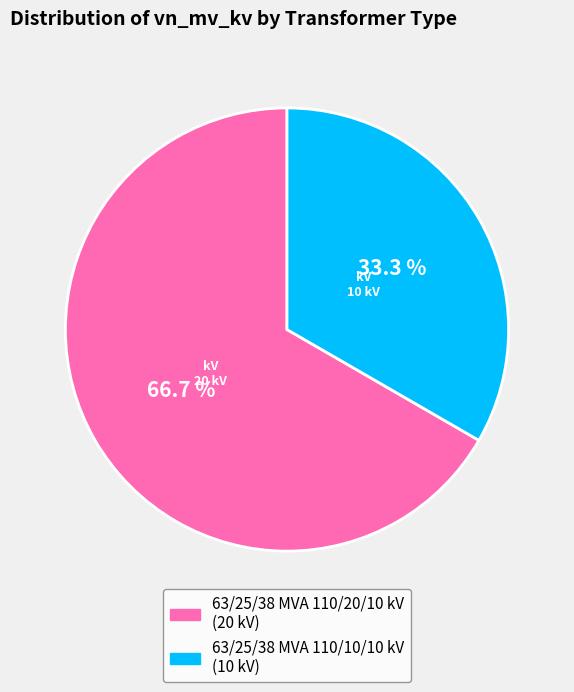

To the nearest percent, what percentage of the pie is 63/25/38 MVA 110/10/10 kV?

33%